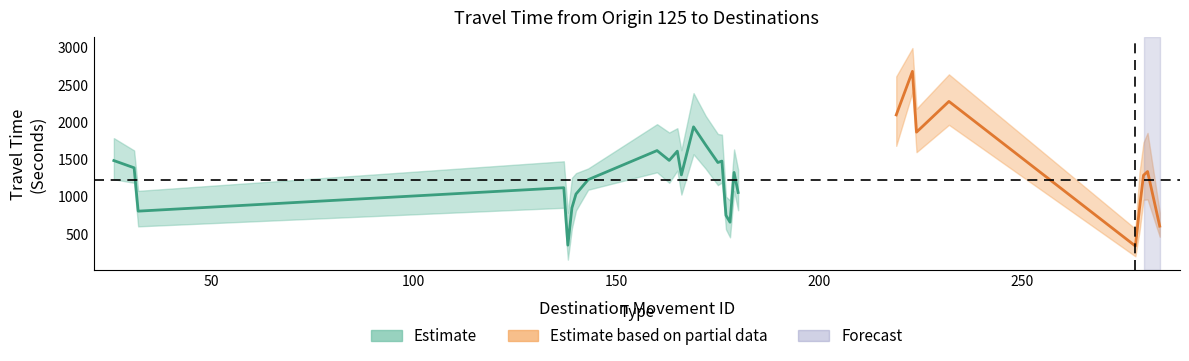

List the labels in order of Mean Travel Time (Seconds) value, largest first.

169, 172, 160, 165, 163, 26, 176, 175, 31, 179, 166, 143, 137, 180, 140, 139, 32, 177, 178, 138